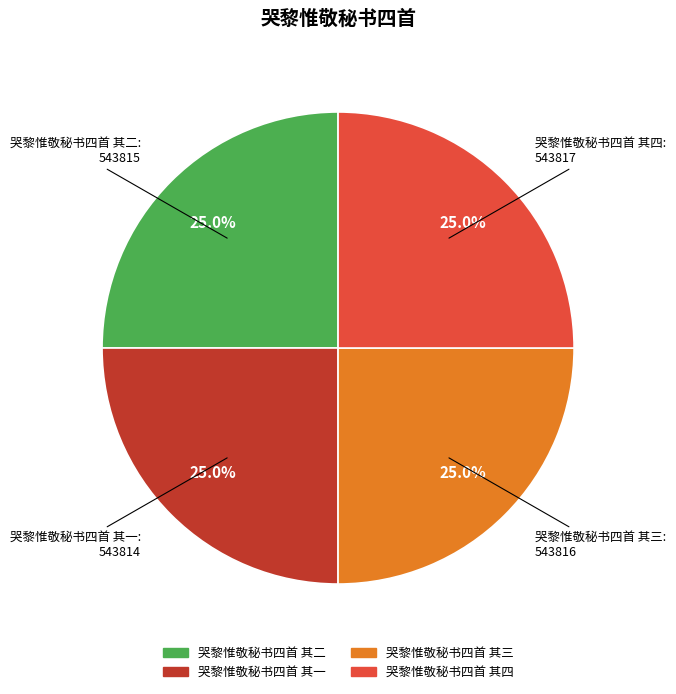

Does 哭黎惟敬秘书四首 其一 represent more than half of the total?

No